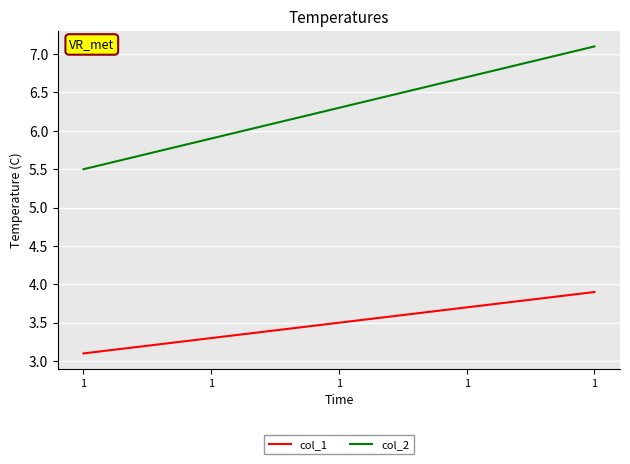

What is the difference between the maximum and second lowest values in the col_1 series?

0.6